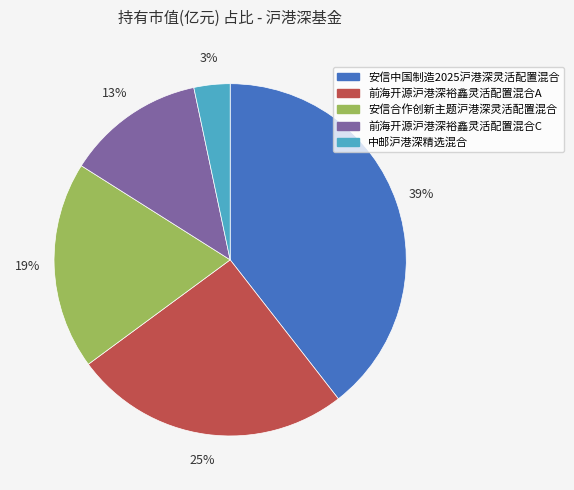

To the nearest percent, what is the average slice percentage?

20%